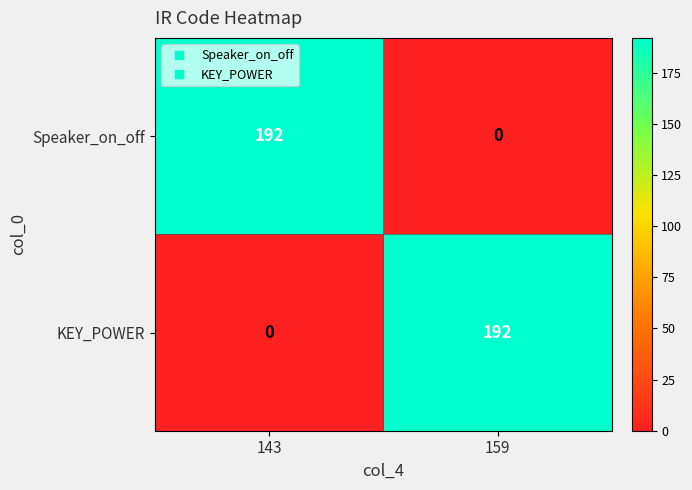

What is the sum of all KEY_POWER values?

192